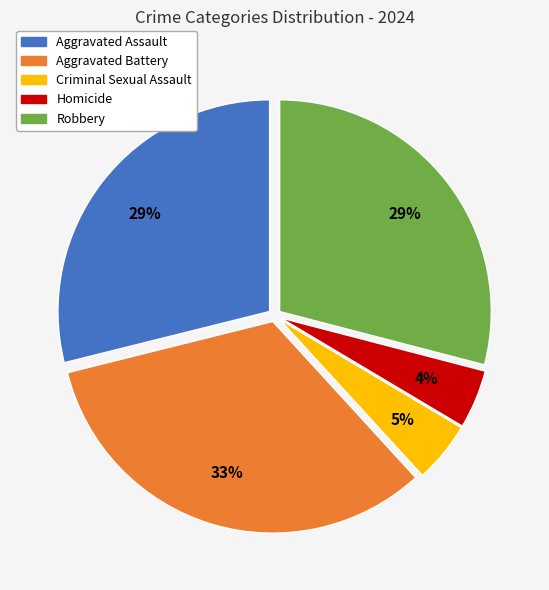

To the nearest percent, what portion does Homicide represent?

4%